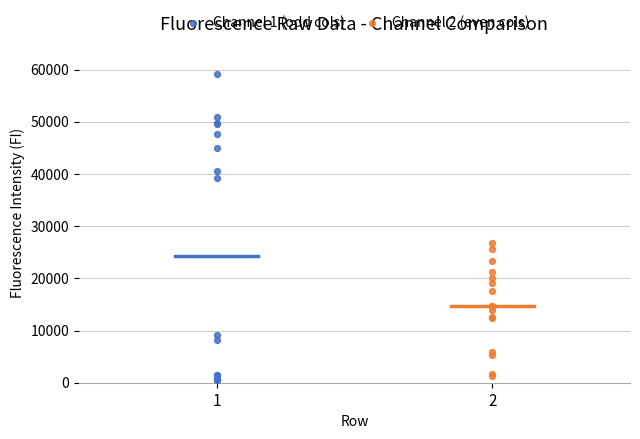

Which series reaches the maximum Y coordinate?

Channel 1 (odd cols)